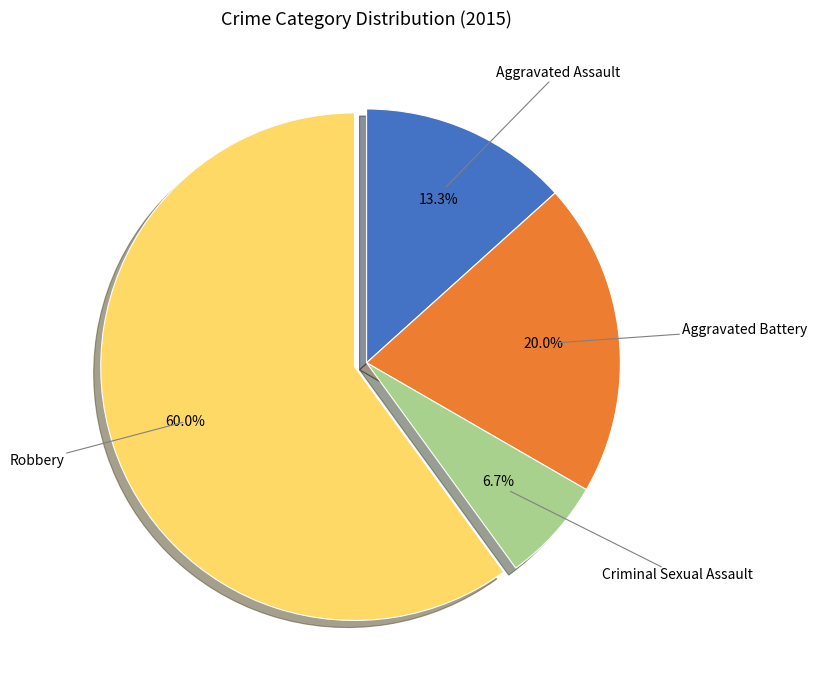

Does any single category account for the majority?

Yes